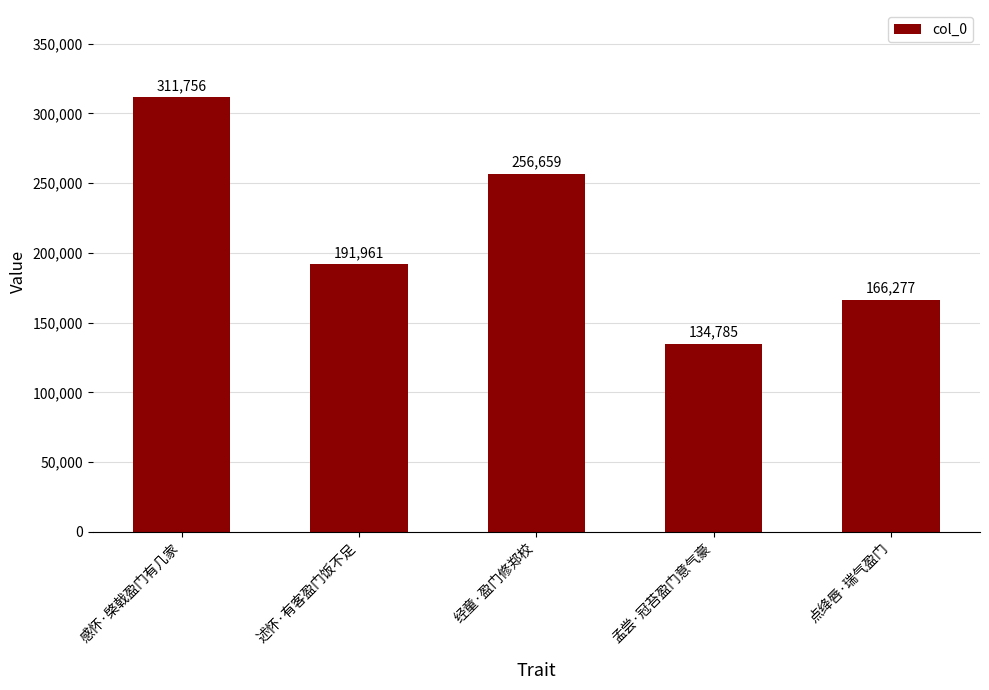

What value does the data have at 点绛唇·瑞气盈门?

166277